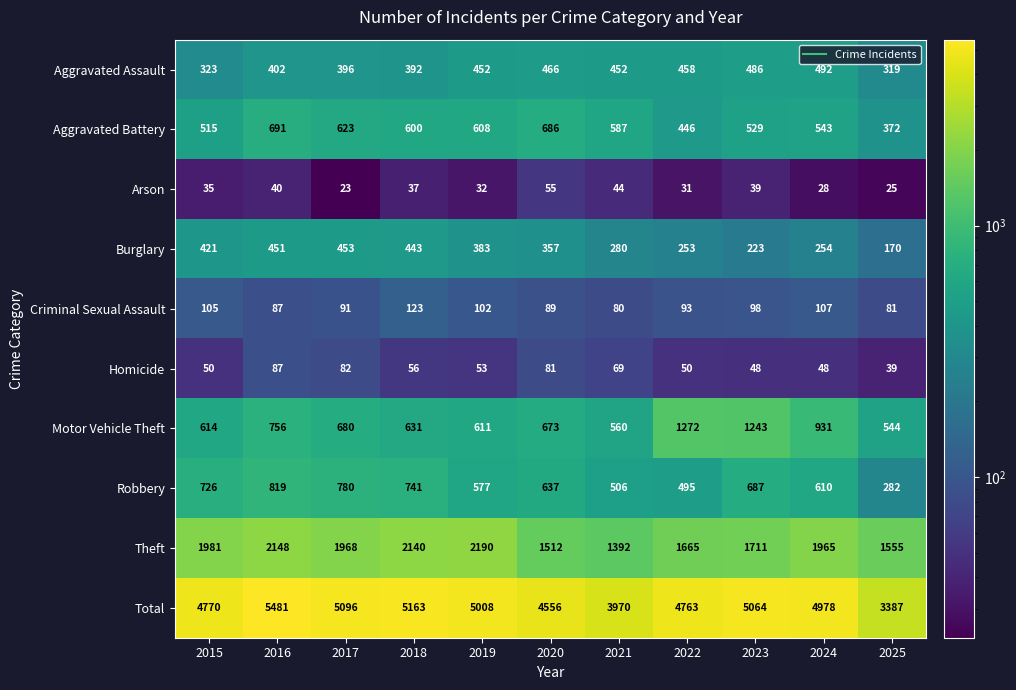

Which label corresponds to the largest value in the chart?

2016